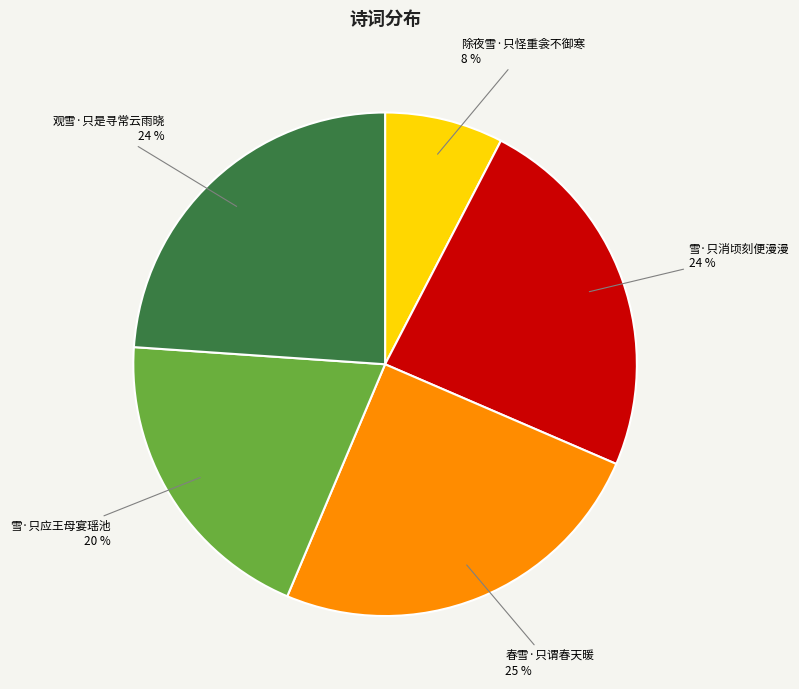

To the nearest percent, what is the difference between the 雪·只应王母宴瑶池 and 观雪·只是寻常云雨晓 slice percentages?

4%